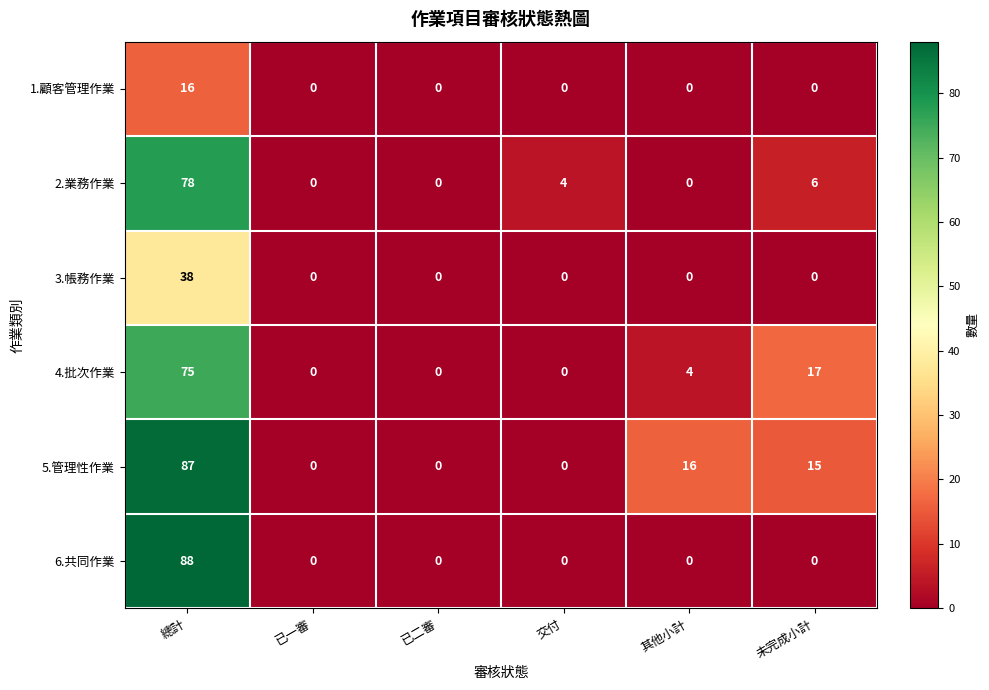

At how many categories does at least one series exceed 8?

3